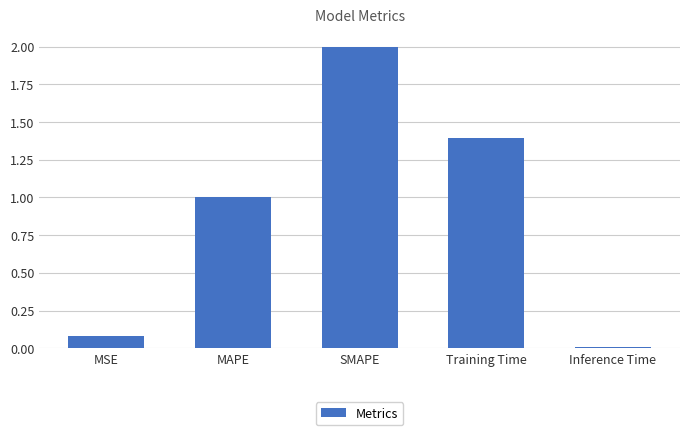

True or false: the data shows 0.3 at MAPE.

False